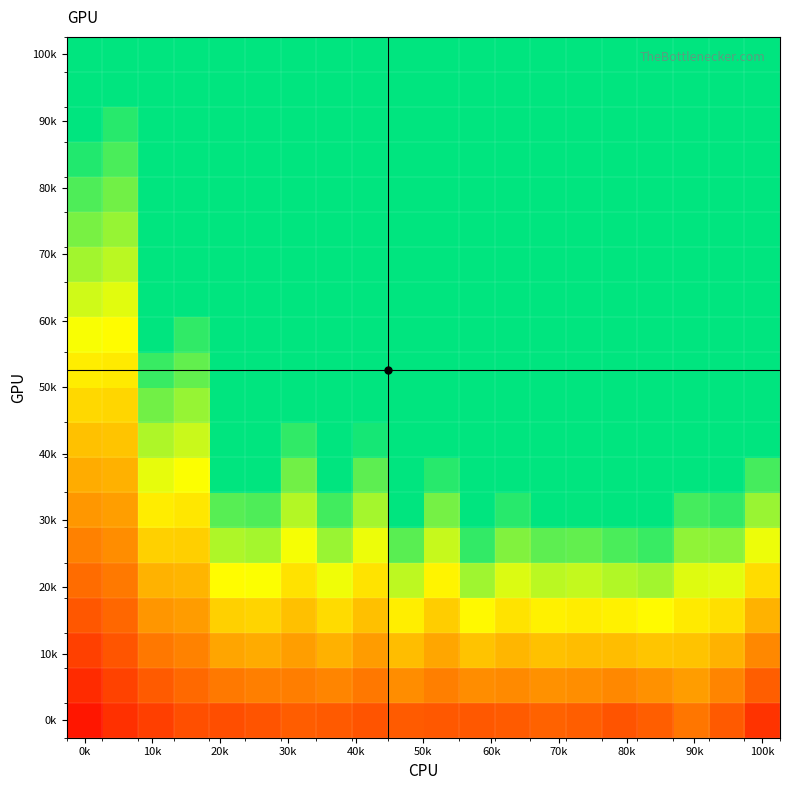

Which category has the lowest value across all series?

0k